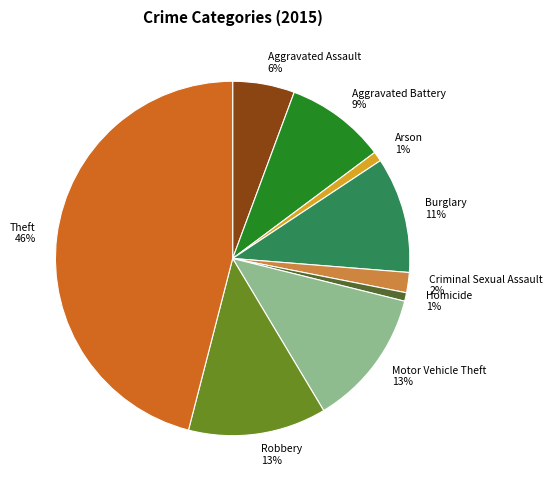

Combined, do Aggravated Battery and Robbery account for over 50%?

No